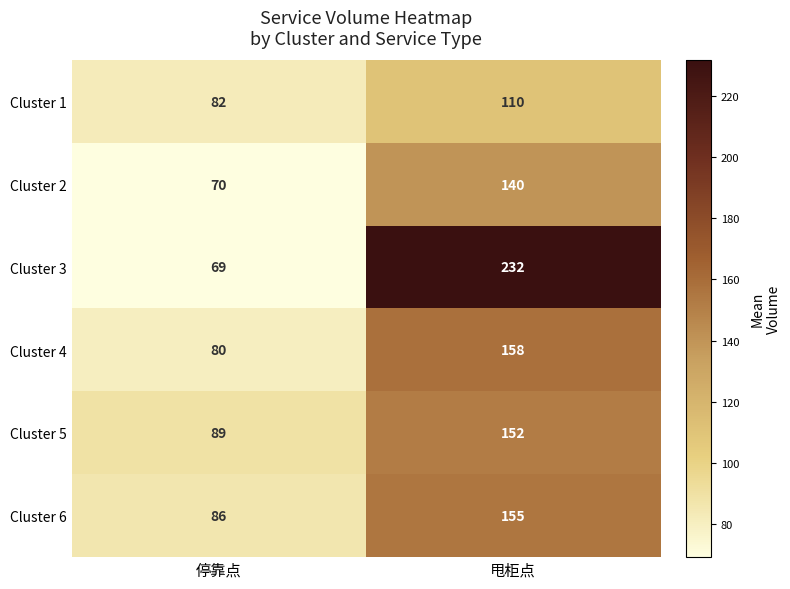

Which series has the largest total across all categories?

Cluster 3